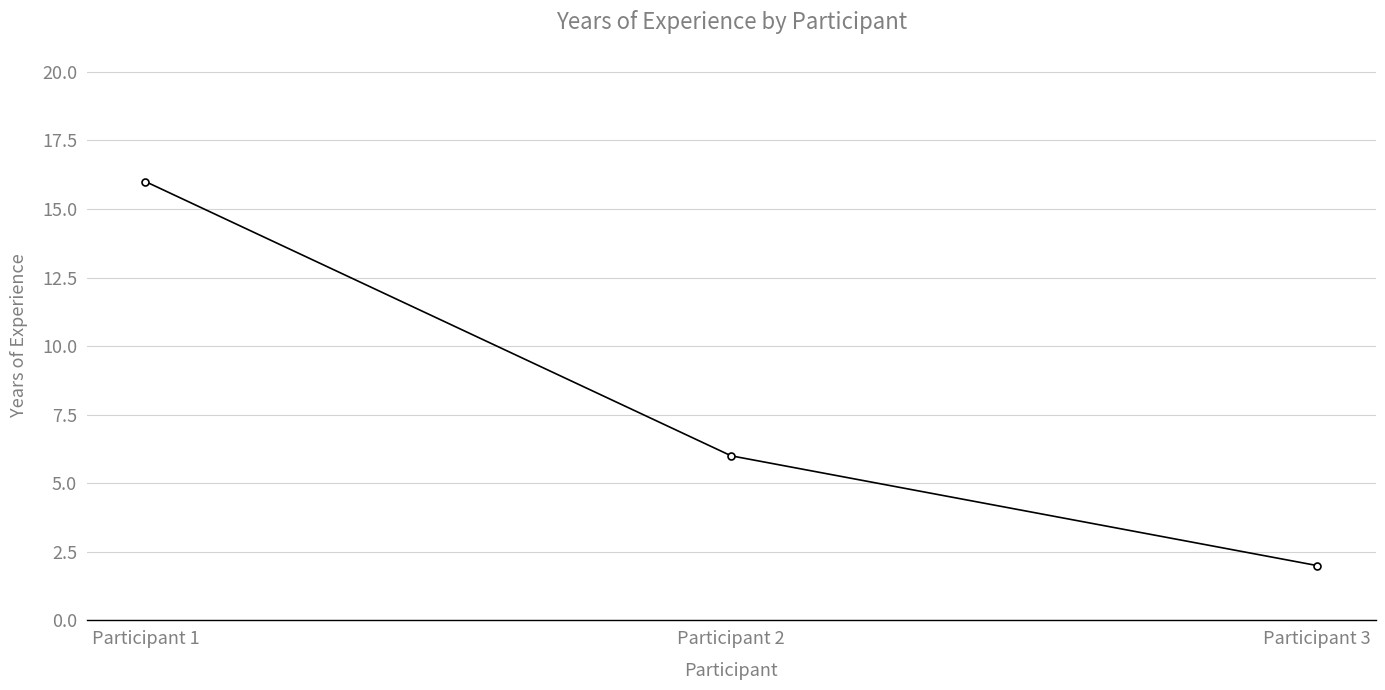

Which label corresponds to the smallest value in the chart?

Participant 3